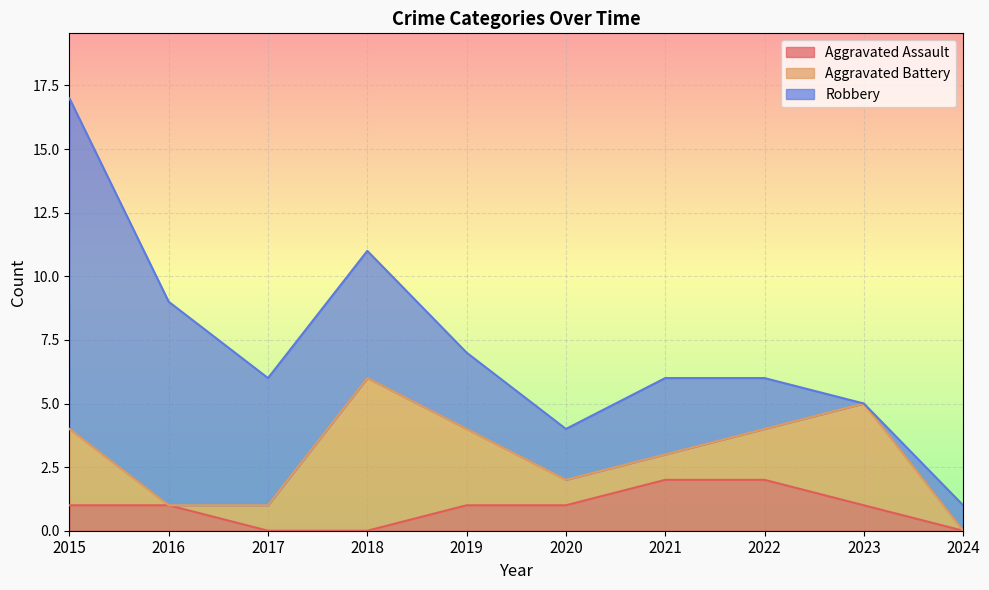

Count the number of categories in the chart.

10